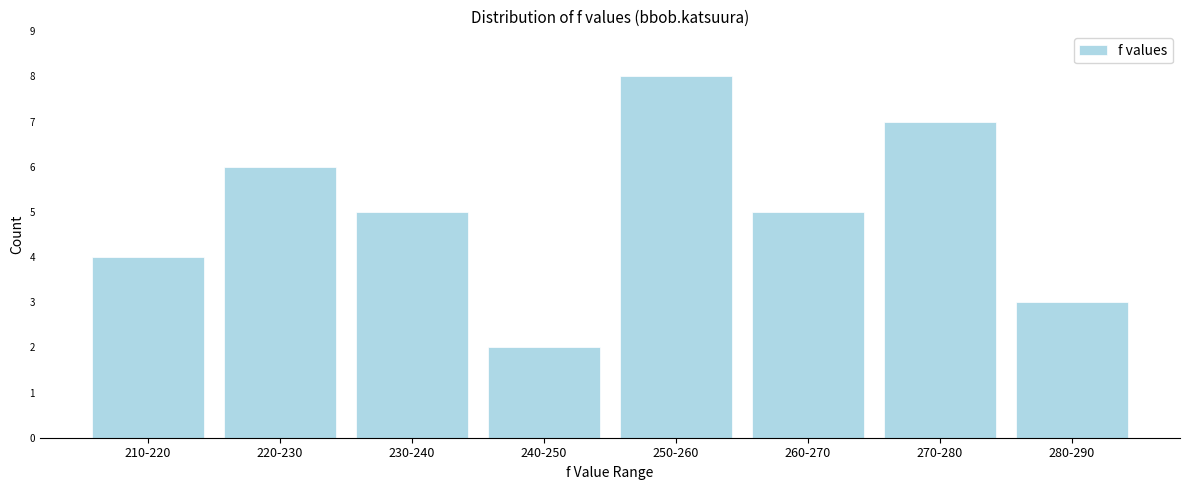

Reading left to right, extract all data points from this chart.

210-220=4	220-230=6	230-240=5	240-250=2	250-260=8	260-270=5	270-280=7	280-290=3